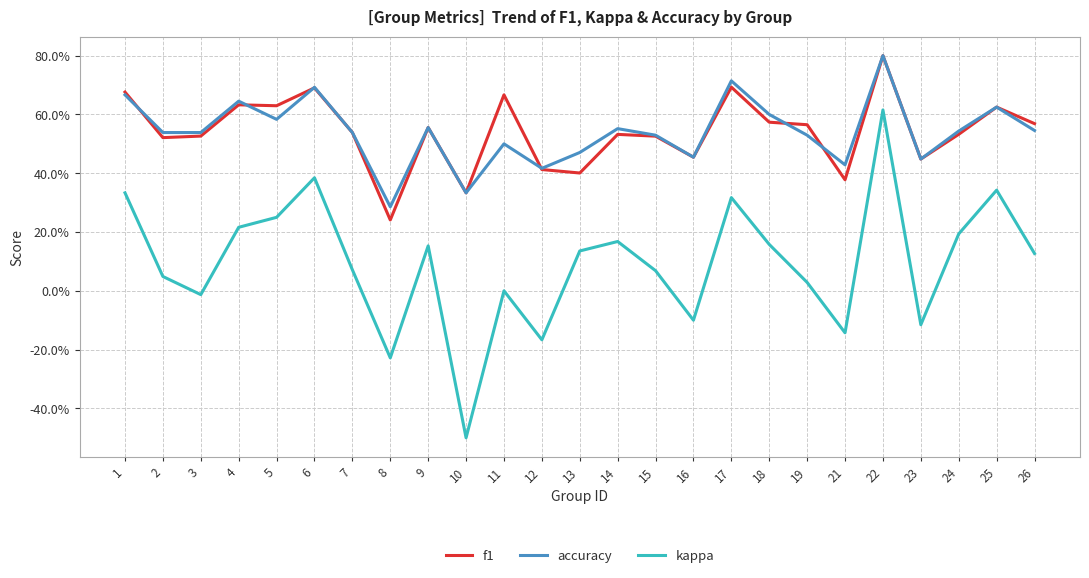

What is the spread (max minus min) of values at 6?

0.3